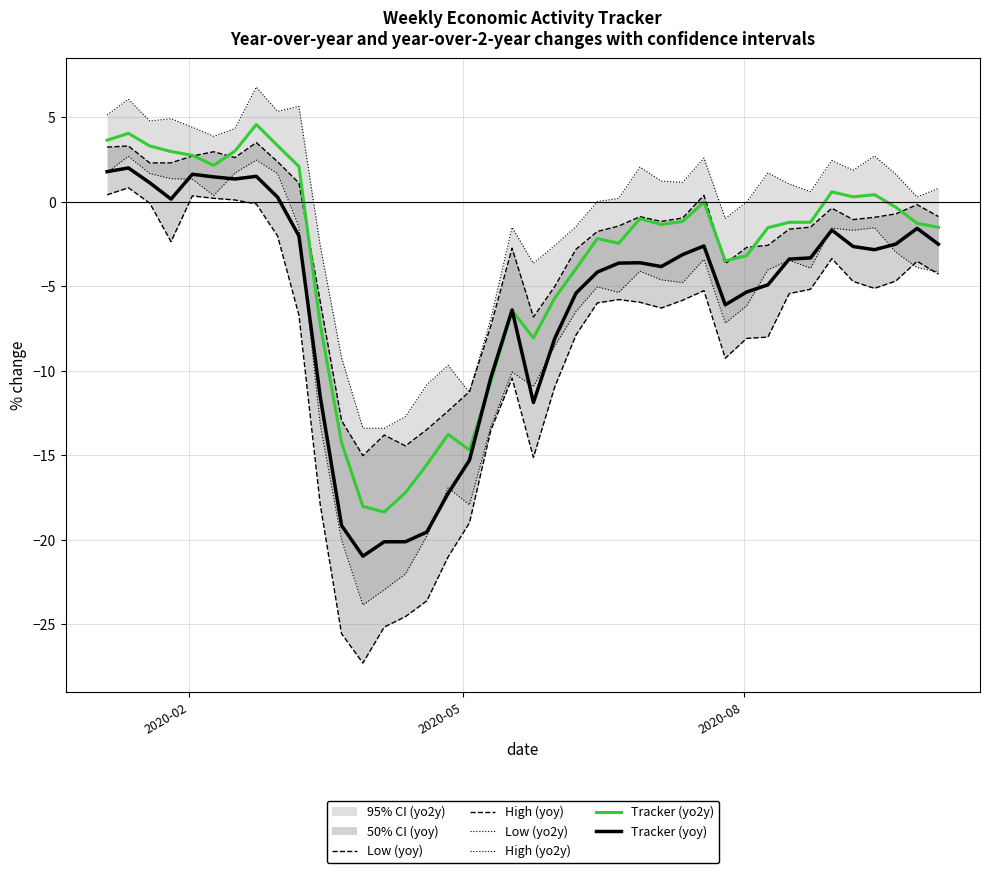

What is the minimum value for Tracker (yo2y)?

-18.3